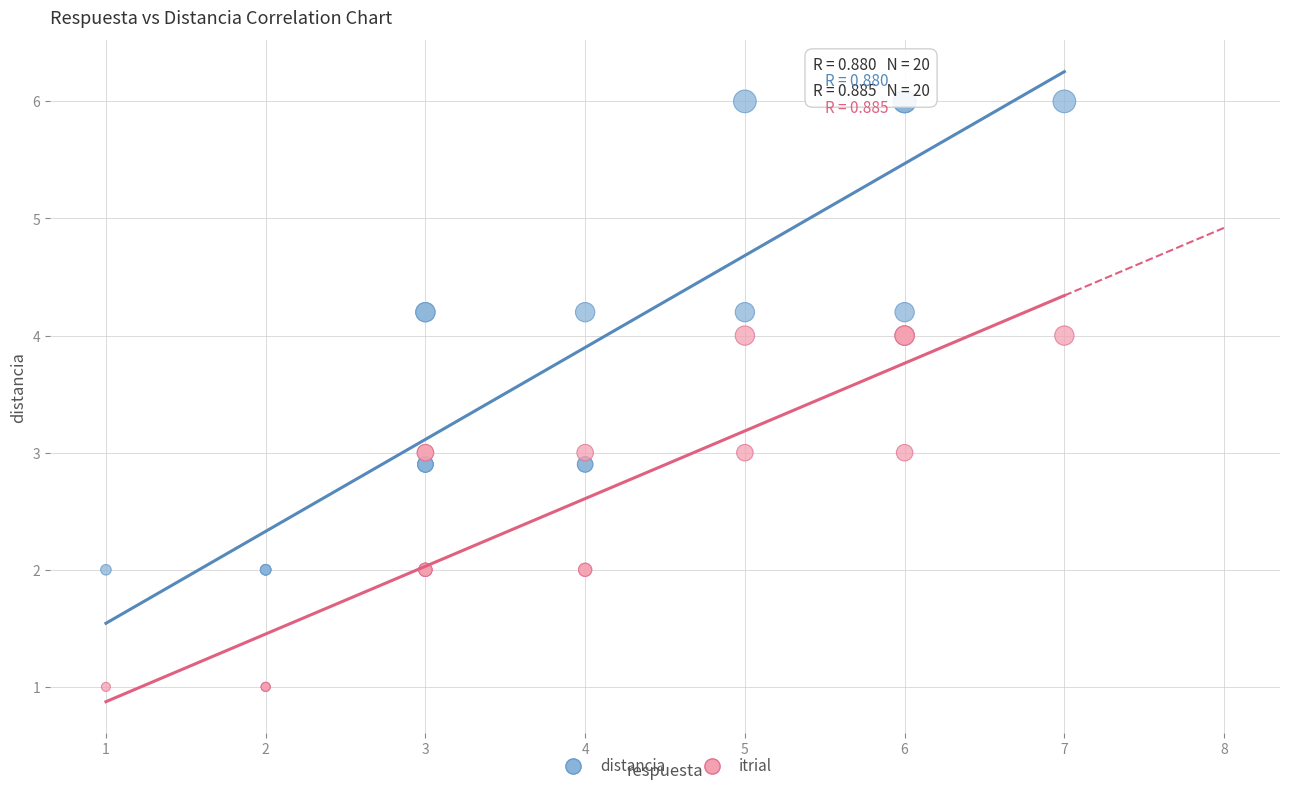

Which series has the widest spread of Y values?

distancia